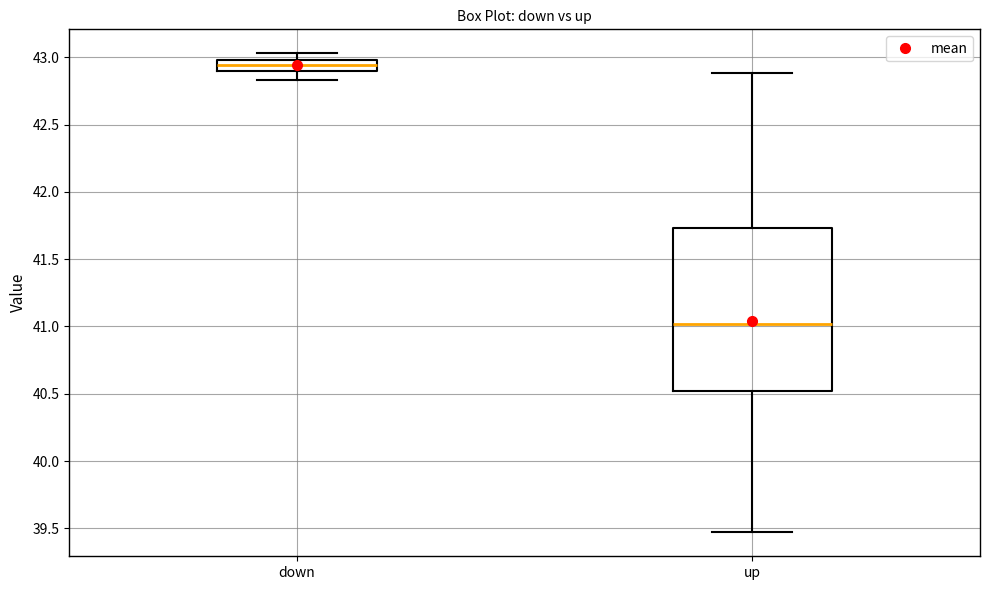

Where does the lower whisker of the box for down end on the y-axis? The values are not printed on the chart, so give them approximately, as read against the axis.

42.85